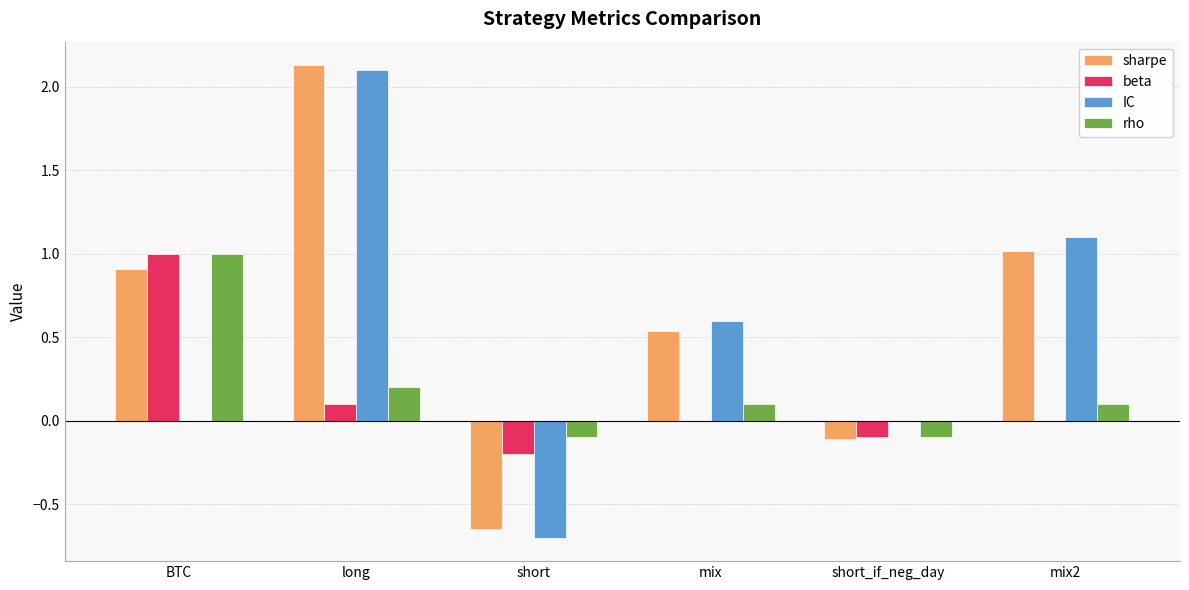

How many categories are shown in the chart?

6